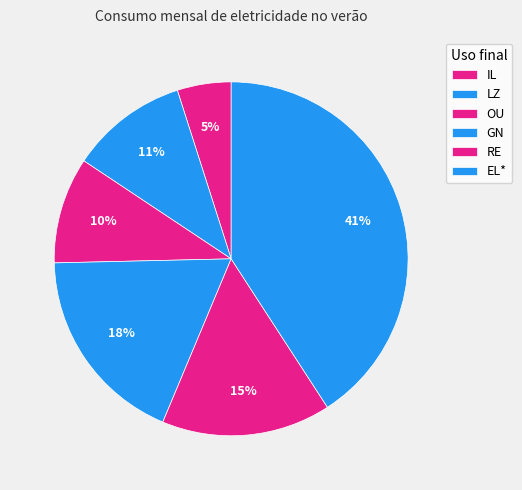

To the nearest percent, what percentage of the pie is GN?

18%